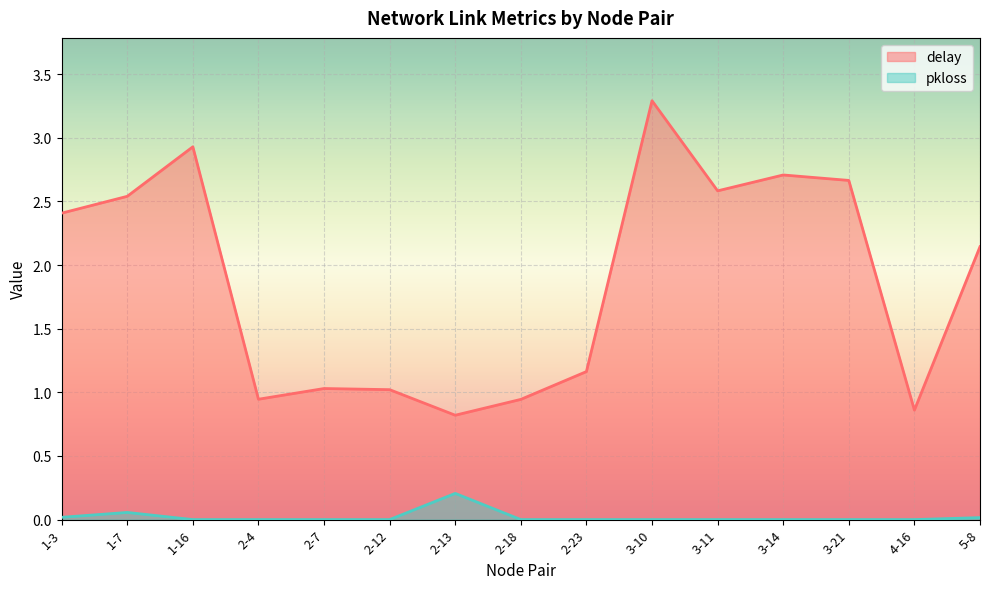

Reading right to left, list all the values displayed in this chart.

delay: 2.1	0.9	2.7	2.7	2.6	3.3	1.2	0.9	0.8	1.0	1.0	0.9	2.9	2.5	2.4
pkloss: 0.0	0.0	0.0	0.0	0.0	0.0	0.0	0.0	0.2	0.0	0.0	0.0	0.0	0.1	0.0